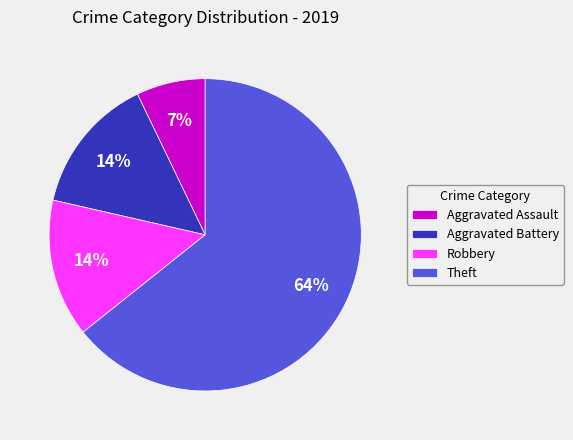

Is Aggravated Assault the majority of the pie?

No